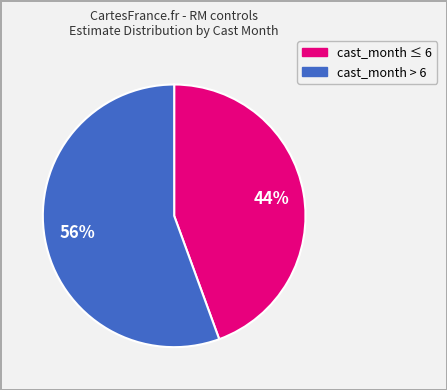

Does any single category account for the majority?

Yes